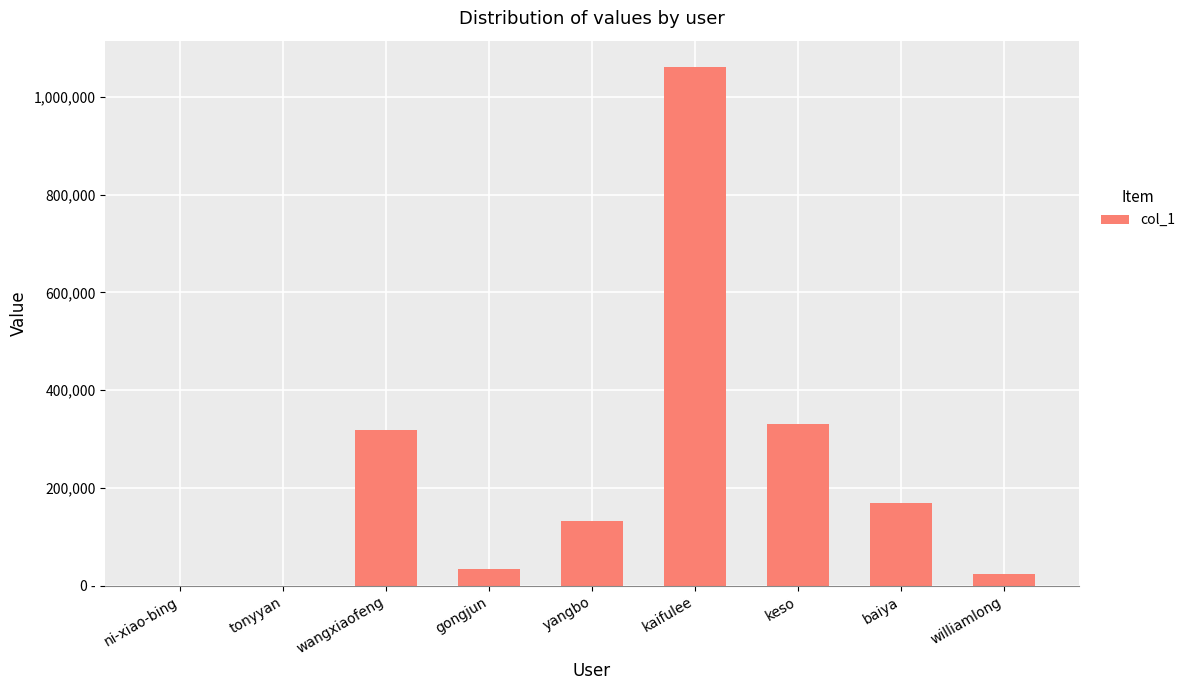

Which category has the highest value across all series?

kaifulee